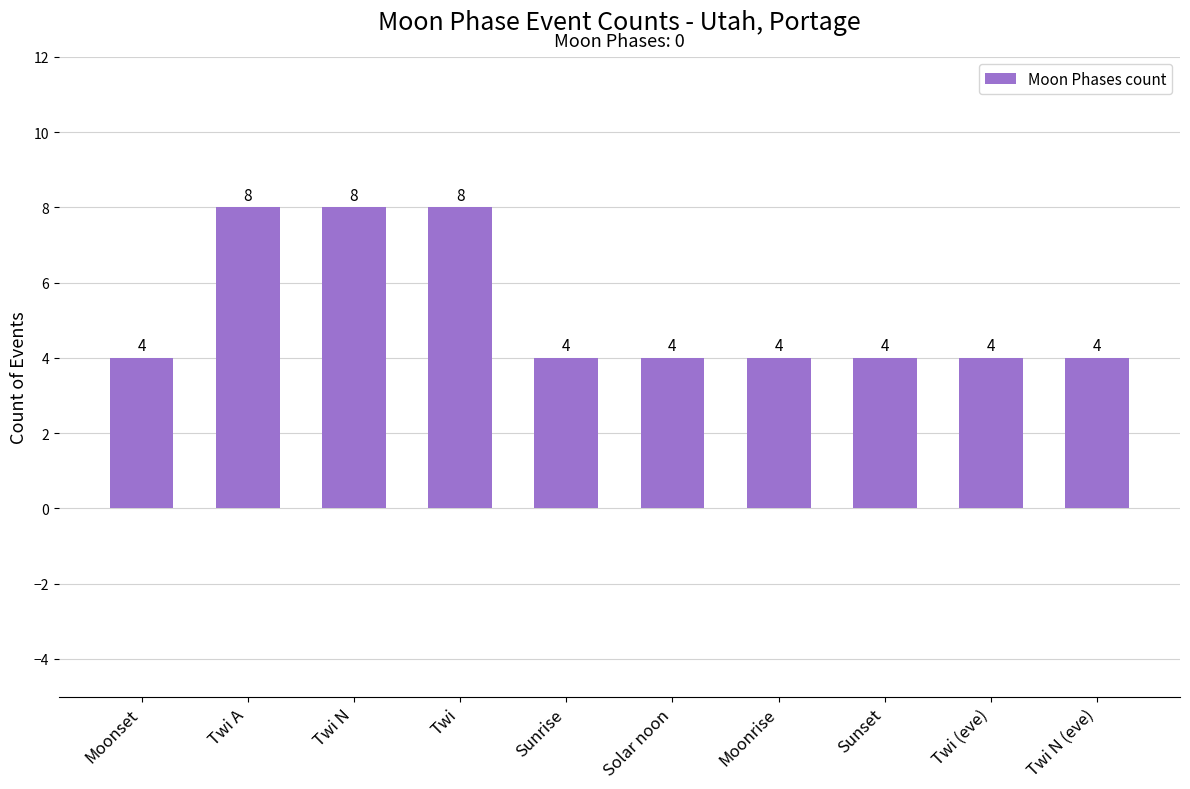

Does the chart contain any negative values?

No